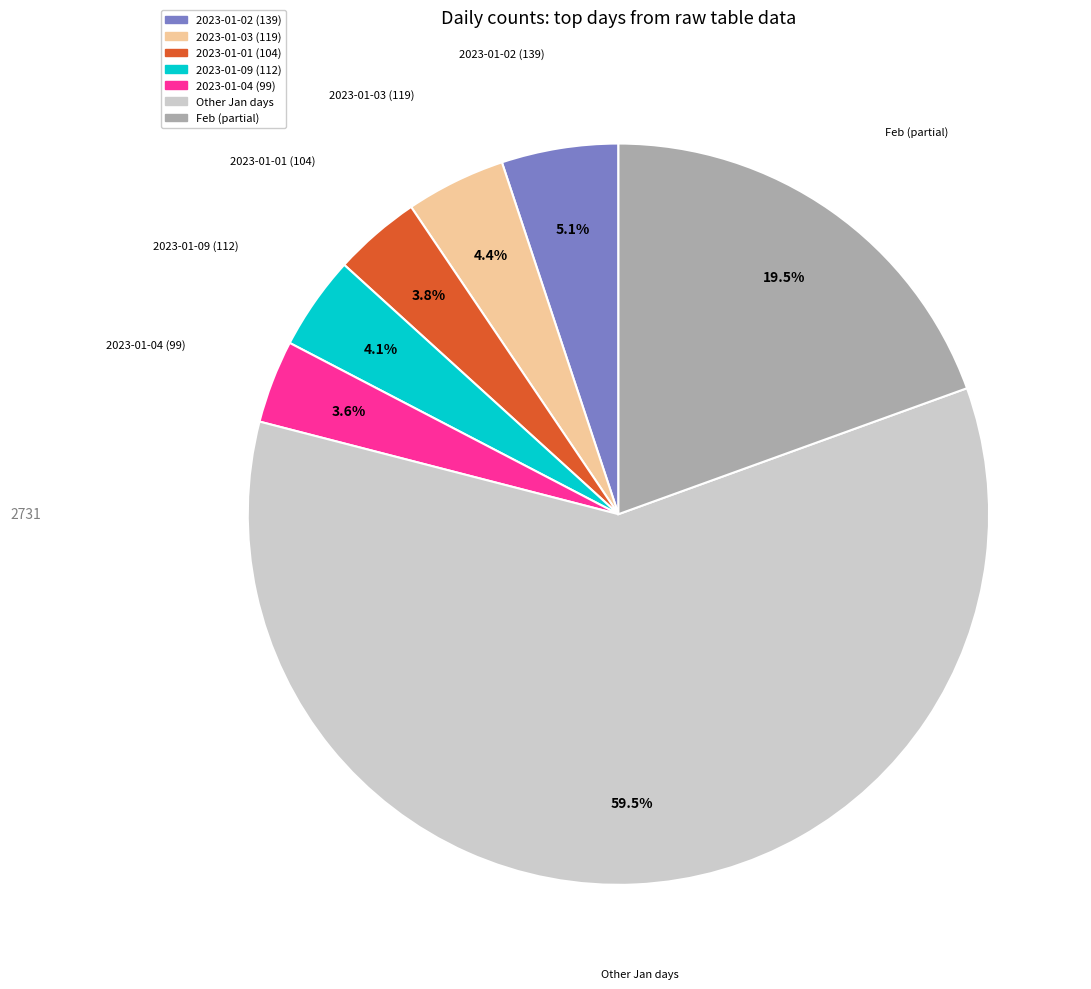

Is there a majority slice in this chart?

Yes